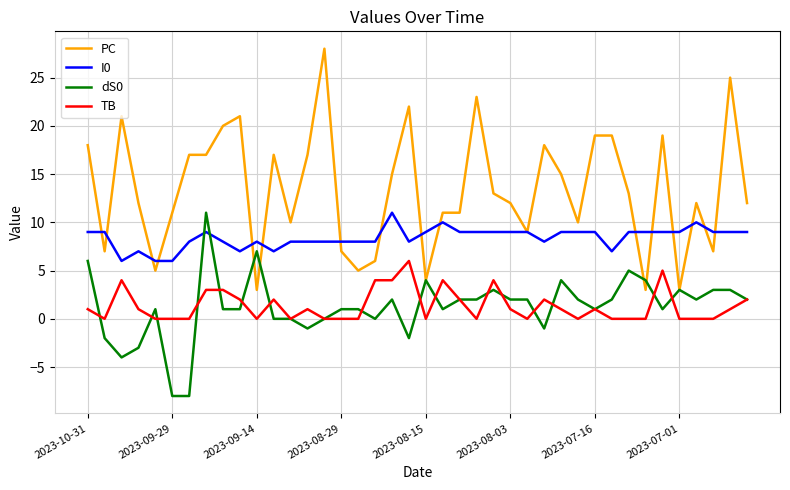

Which series has the largest range (max minus min)?

PC